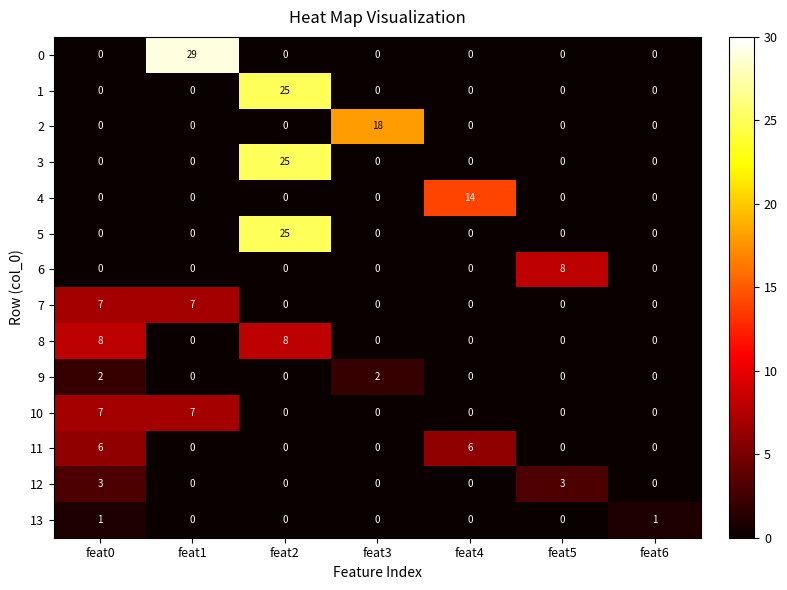

What is the difference between the highest and lowest values at feat2?

25